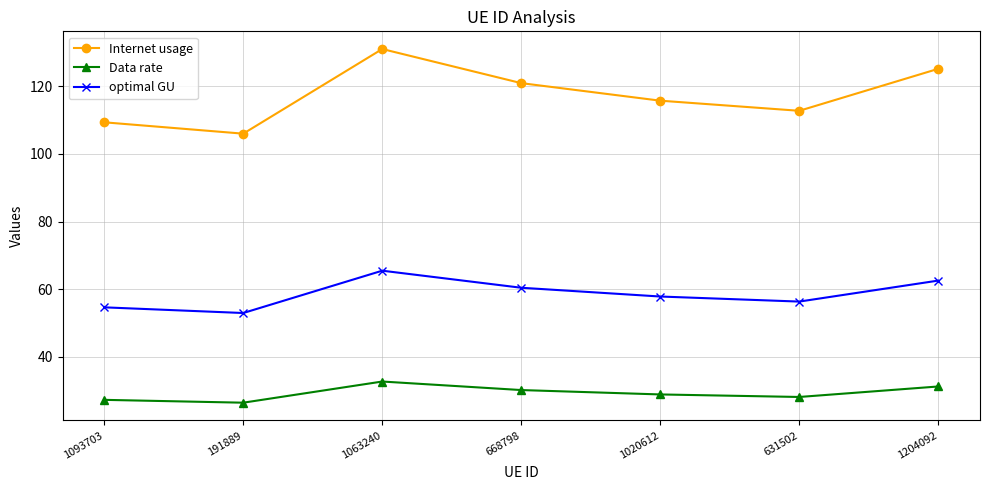

List the labels in order of optimal GU value, largest first.

1063240, 1204092, 668798, 1020612, 631502, 1093703, 191889